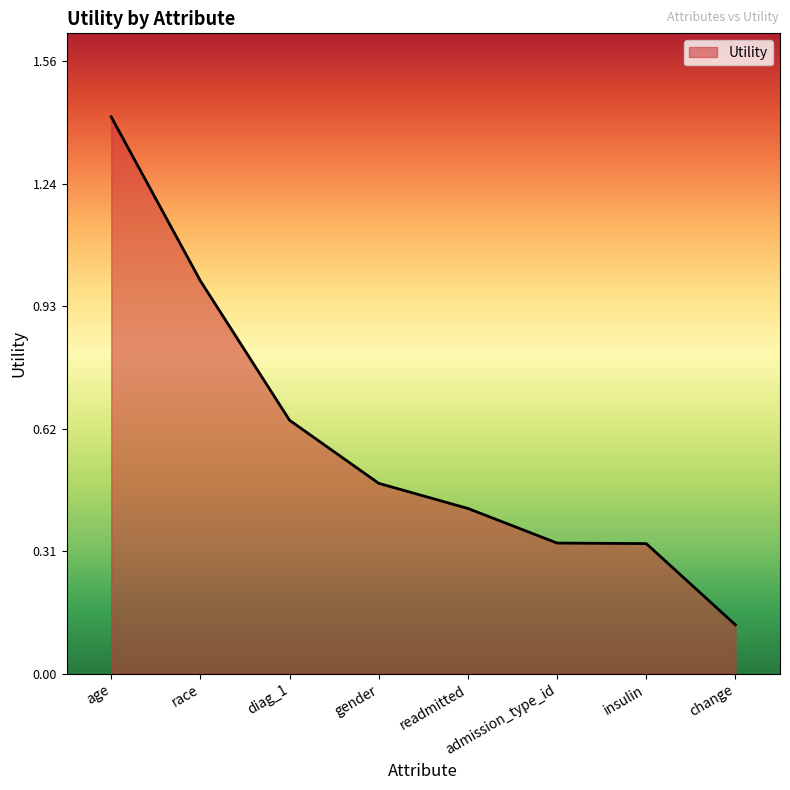

The value at race is 1.4. True or false?

False